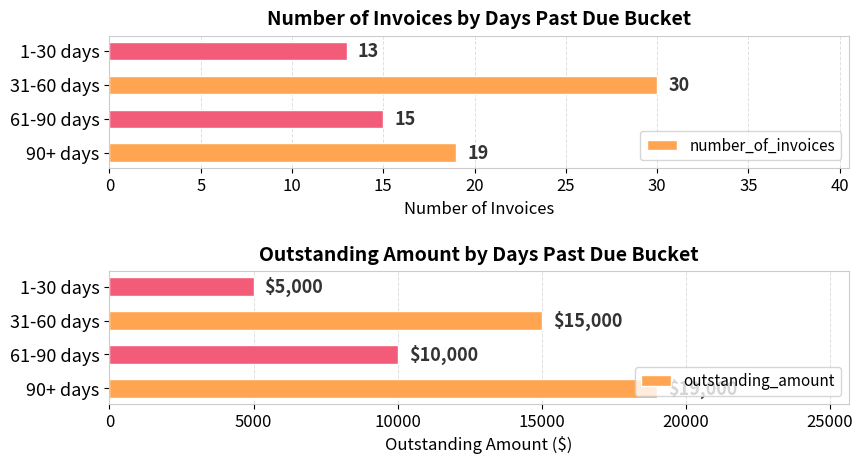

What is the average value of the number_of_invoices series?

19